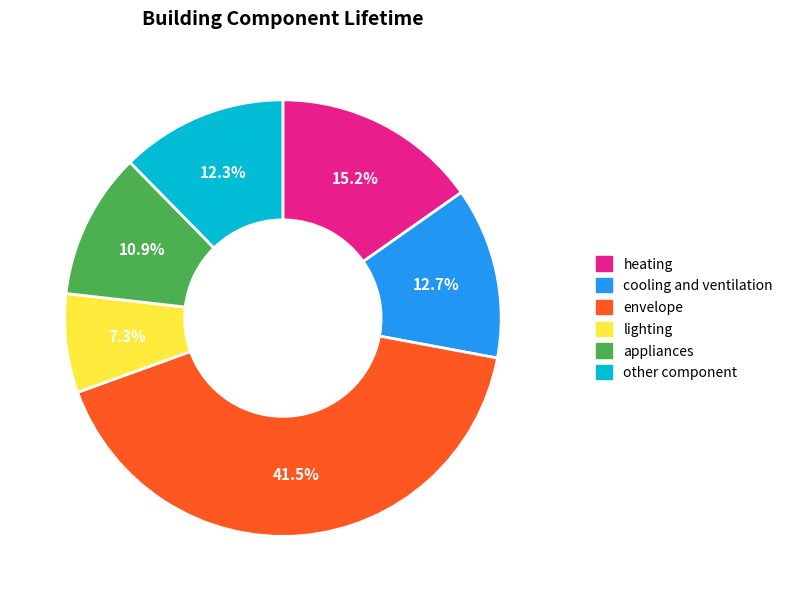

Is there a majority slice in this chart?

No